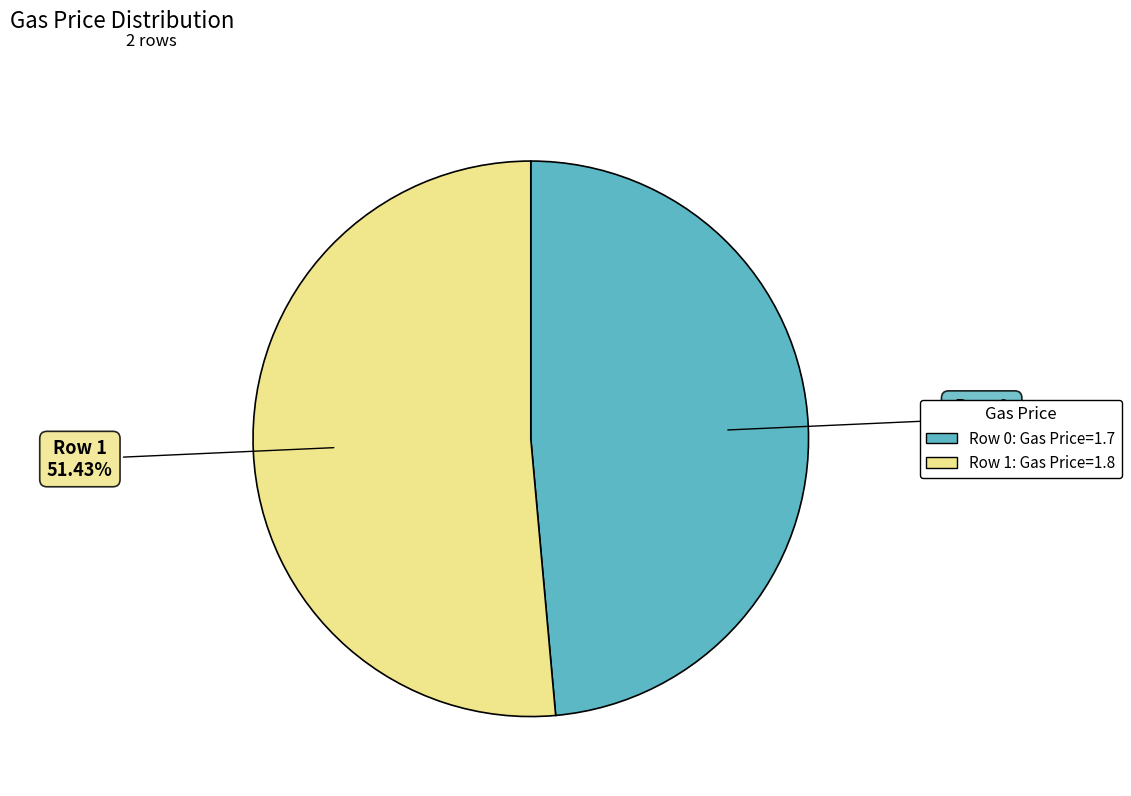

Rank the categories by value from highest to lowest.

Row 1, Row 0